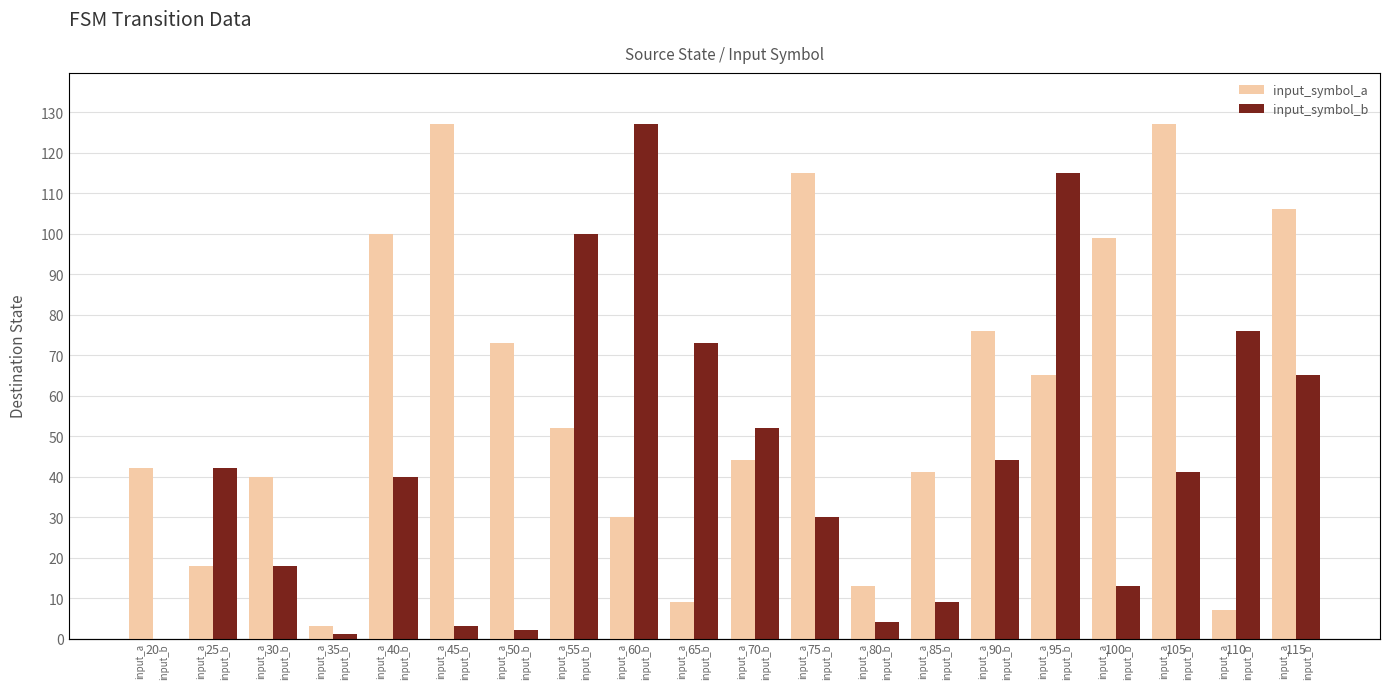

Does the chart contain any negative values?

No